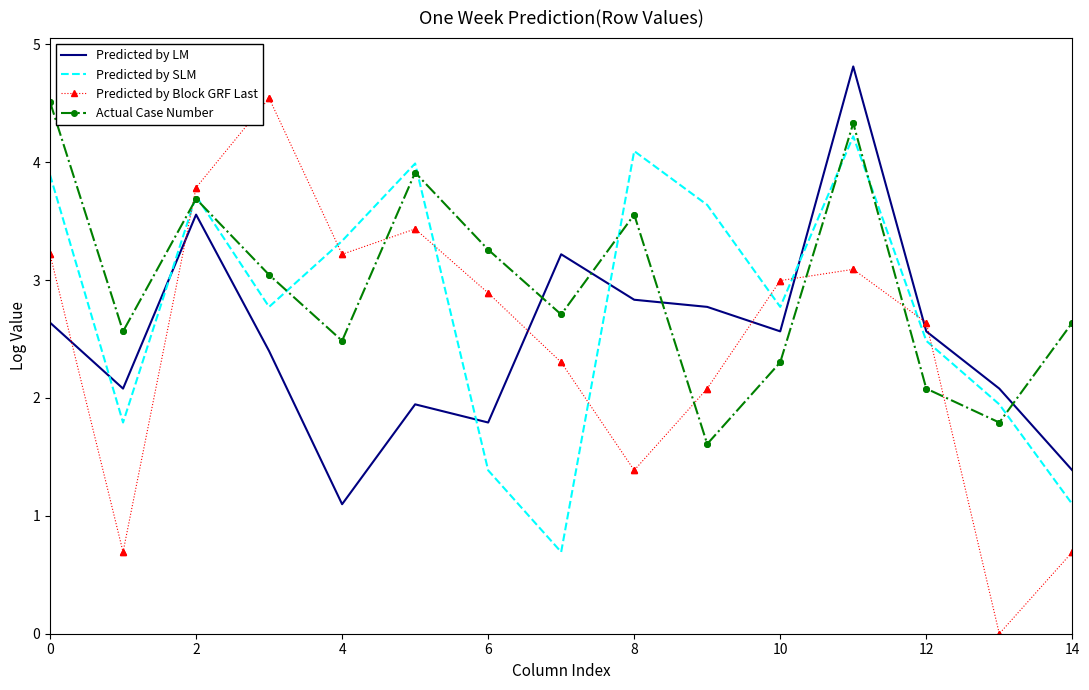

After their last crossing, which series has the higher values: Actual Case Number or Predicted by LM?

Actual Case Number